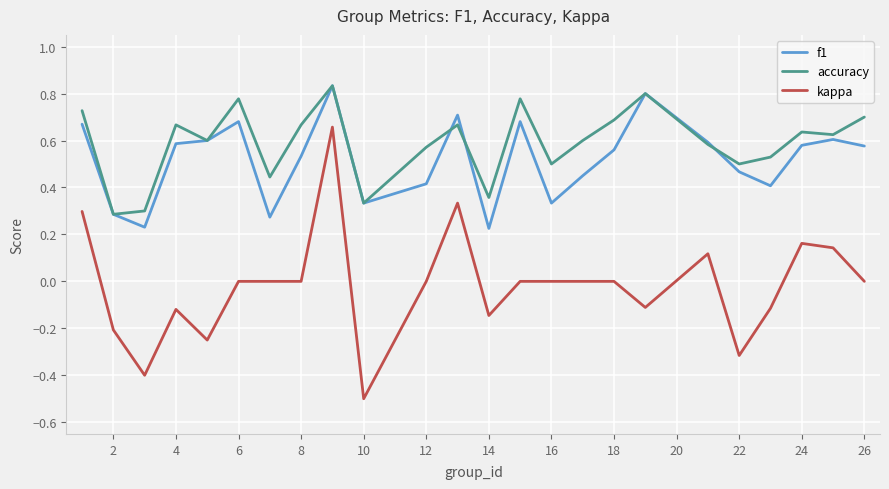

Which series has the largest total across all categories?

accuracy